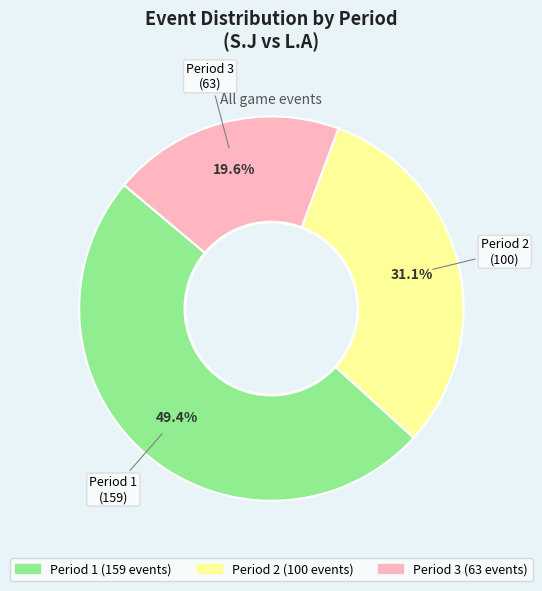

Rank the categories by value from highest to lowest.

Period 1, Period 2, Period 3